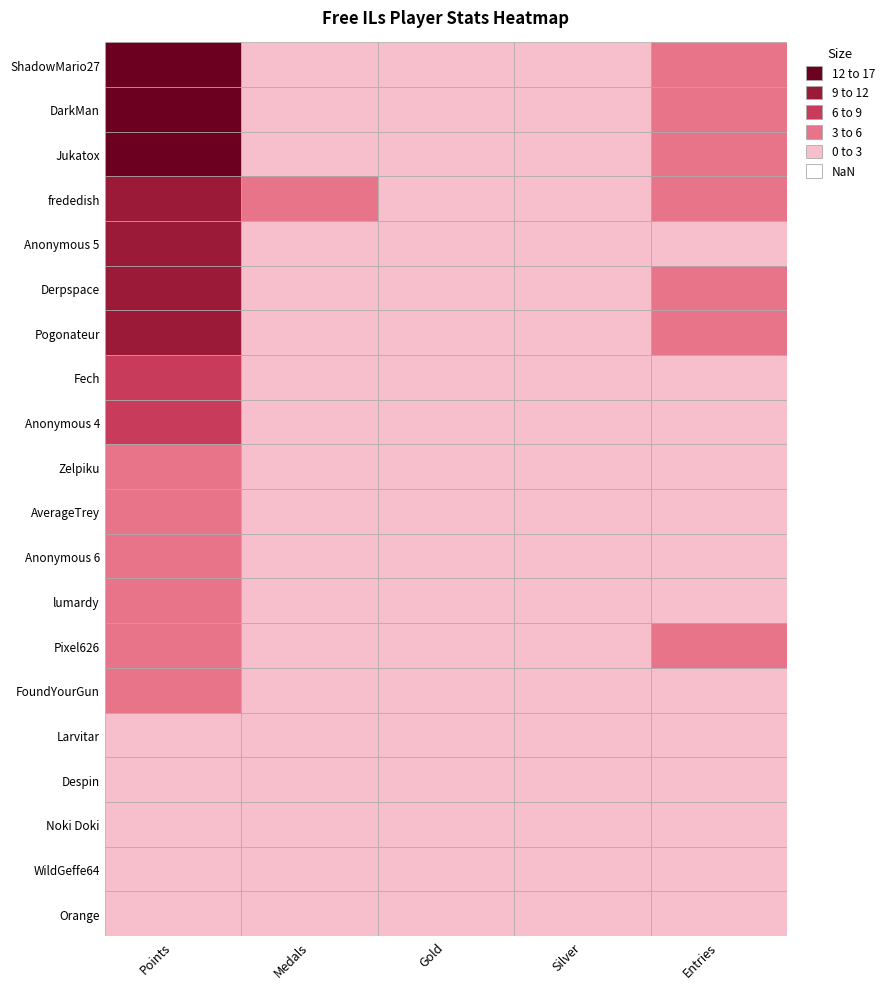

Reading left to right, what are all the values shown in this chart?

ShadowMario27: ShadowMario27=17	DarkMan=1	Jukatox=2	frededish=1	Anonymous 5=4
DarkMan: ShadowMario27=15	DarkMan=1	Jukatox=1	frededish=1	Anonymous 5=4
Jukatox: ShadowMario27=12	DarkMan=0	Jukatox=1	frededish=1	Anonymous 5=3
frededish: ShadowMario27=10	DarkMan=3	Jukatox=0	frededish=0	Anonymous 5=3
Anonymous 5: ShadowMario27=10	DarkMan=0	Jukatox=2	frededish=0	Anonymous 5=2
Derpspace: ShadowMario27=9	DarkMan=0	Jukatox=0	frededish=1	Anonymous 5=4
Pogonateur: ShadowMario27=9	DarkMan=1	Jukatox=0	frededish=0	Anonymous 5=3
Fech: ShadowMario27=6	DarkMan=1	Jukatox=0	frededish=0	Anonymous 5=1
Anonymous 4: ShadowMario27=6	DarkMan=1	Jukatox=0	frededish=0	Anonymous 5=1
Zelpiku: ShadowMario27=4	DarkMan=0	Jukatox=0	frededish=1	Anonymous 5=1
AverageTrey: ShadowMario27=4	DarkMan=0	Jukatox=0	frededish=1	Anonymous 5=1
Anonymous 6: ShadowMario27=3	DarkMan=0	Jukatox=0	frededish=0	Anonymous 5=1
lumardy: ShadowMario27=3	DarkMan=0	Jukatox=0	frededish=0	Anonymous 5=1
Pixel626: ShadowMario27=3	DarkMan=0	Jukatox=0	frededish=0	Anonymous 5=3
FoundYourGun: ShadowMario27=3	DarkMan=0	Jukatox=1	frededish=0	Anonymous 5=1
Larvitar: ShadowMario27=2	DarkMan=0	Jukatox=0	frededish=0	Anonymous 5=1
Despin: ShadowMario27=2	DarkMan=0	Jukatox=0	frededish=1	Anonymous 5=1
Noki Doki: ShadowMario27=1	DarkMan=1	Jukatox=0	frededish=0	Anonymous 5=1
WildGeffe64: ShadowMario27=1	DarkMan=0	Jukatox=0	frededish=0	Anonymous 5=1
Orange: ShadowMario27=1	DarkMan=1	Jukatox=0	frededish=0	Anonymous 5=1